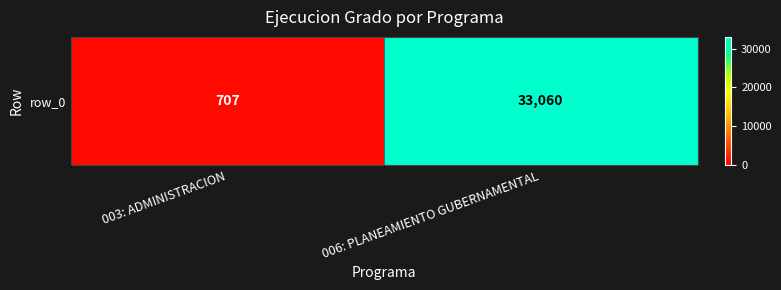

Count the number of categories in the chart.

2